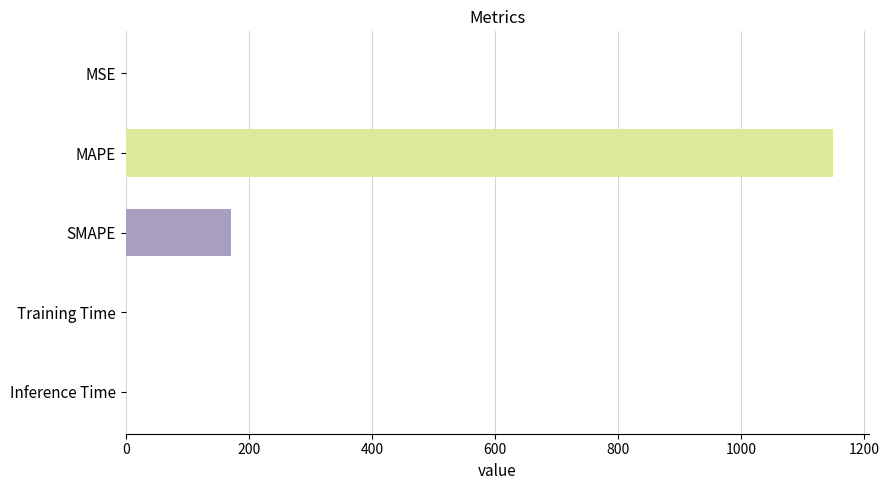

Where is the data nearest to the value 575?

SMAPE